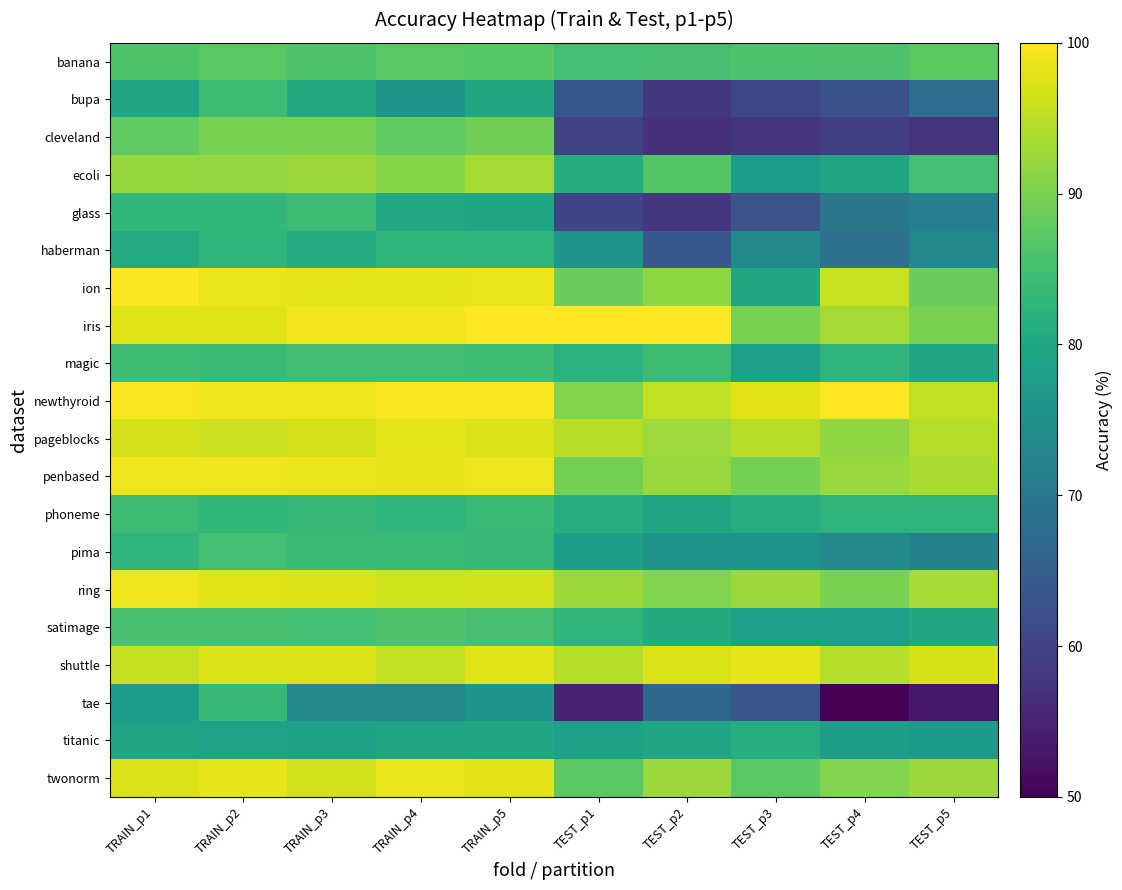

What is the difference between the highest and lowest values at TEST_p4?

50.0